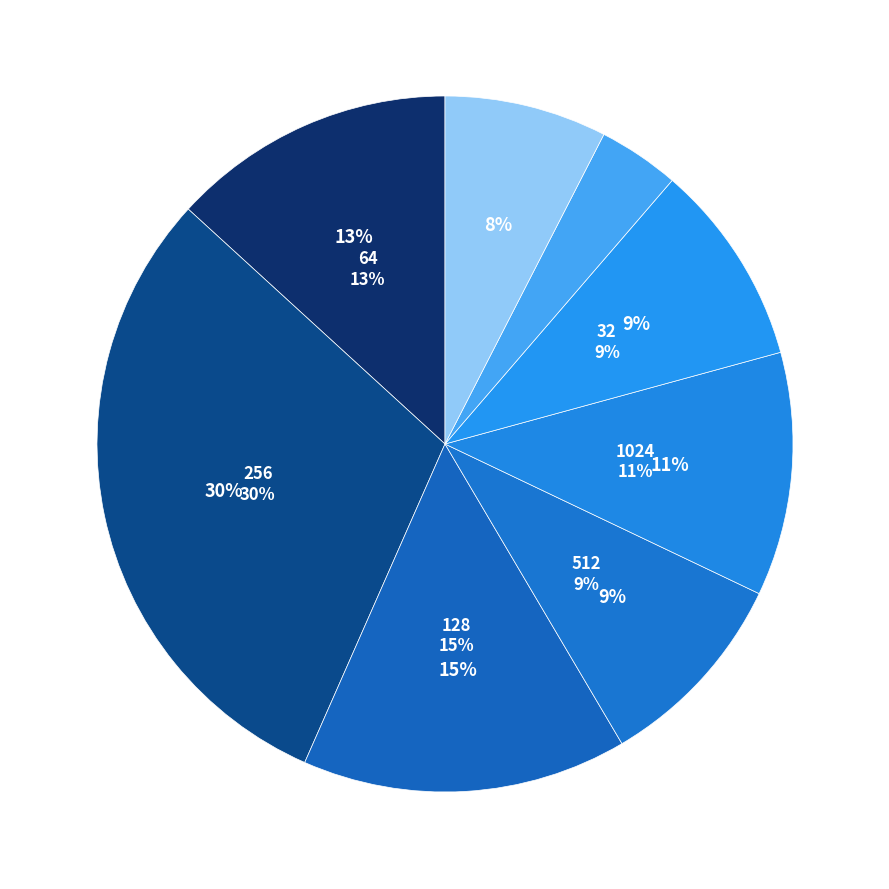

What percentage is the 512 slice, to the nearest percent?

9%